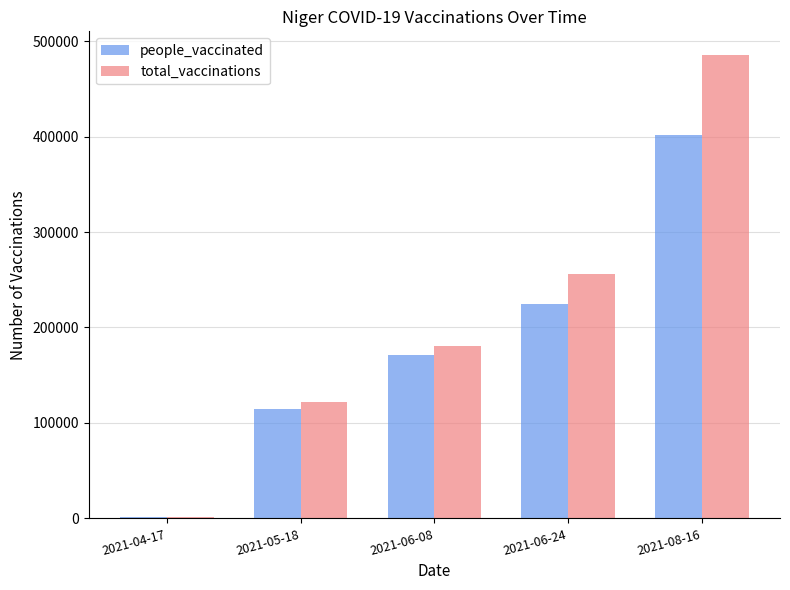

Between 2021-04-17 and 2021-05-18, which series saw the biggest shift?

total_vaccinations